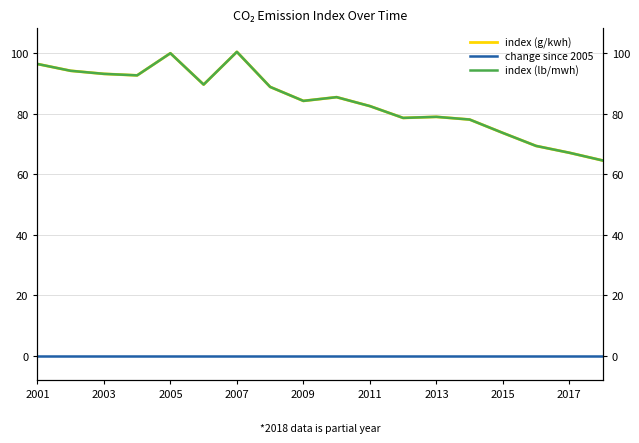

Rank the series at 2003 from highest to lowest value.

index (lb/mwh), index (g/kwh), change since 2005